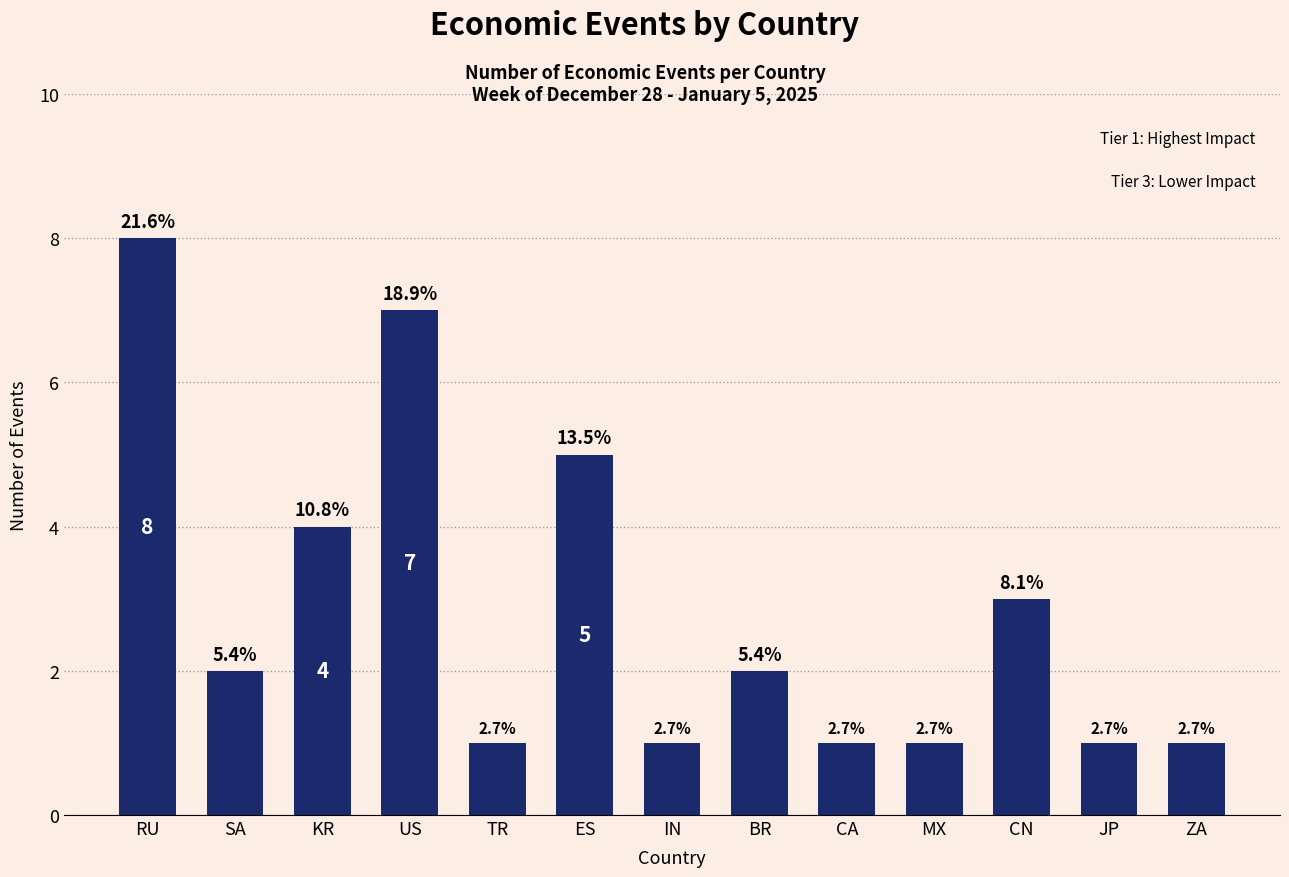

Reading right to left, extract all data points from this chart.

1	1	3	1	1	2	1	5	1	7	4	2	8